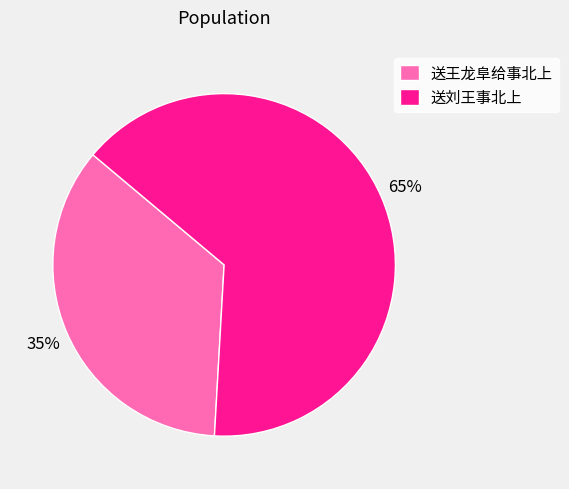

How many slices are in this pie chart?

2